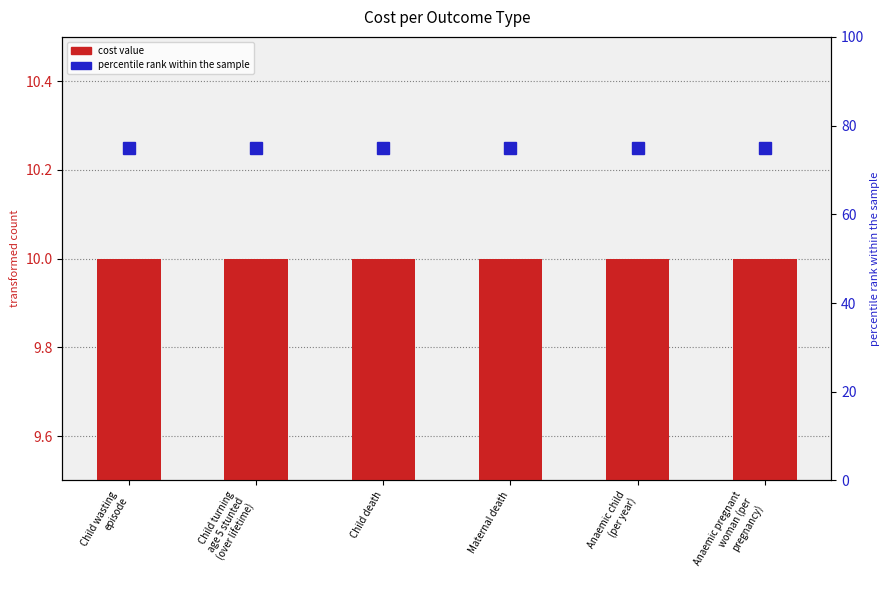

What is the smallest value displayed?

10